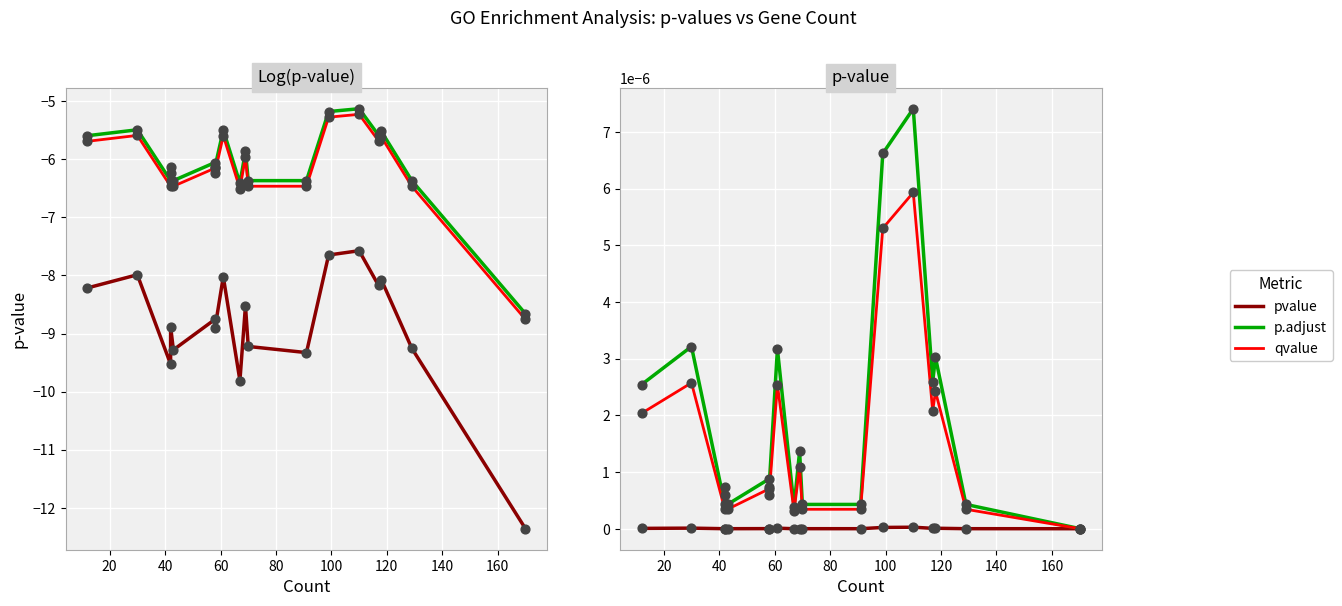

Is the value of p.adjust at 14 greater than the value of qvalue at 13?

No